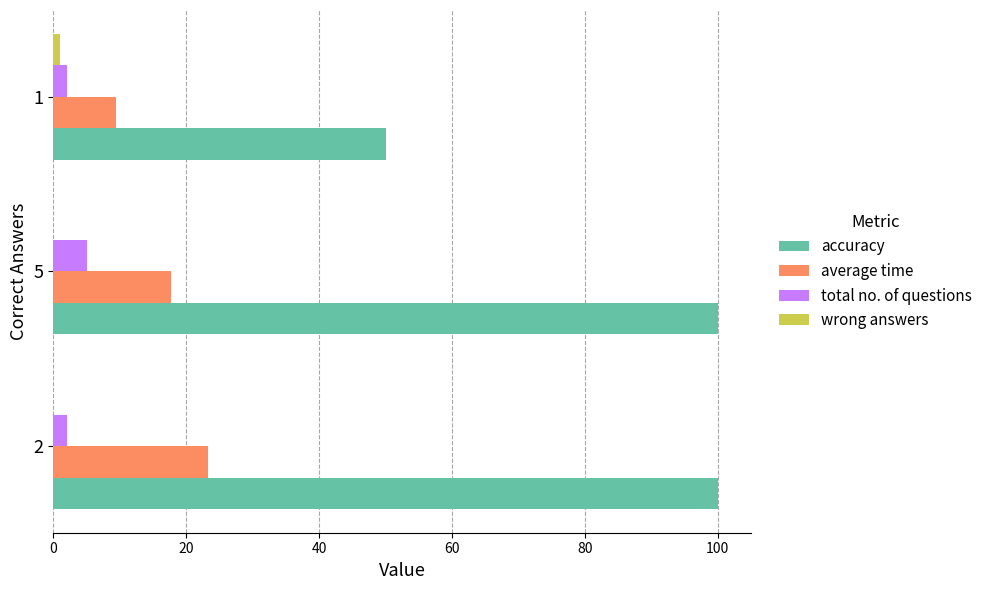

Which series has the largest total across all categories?

accuracy